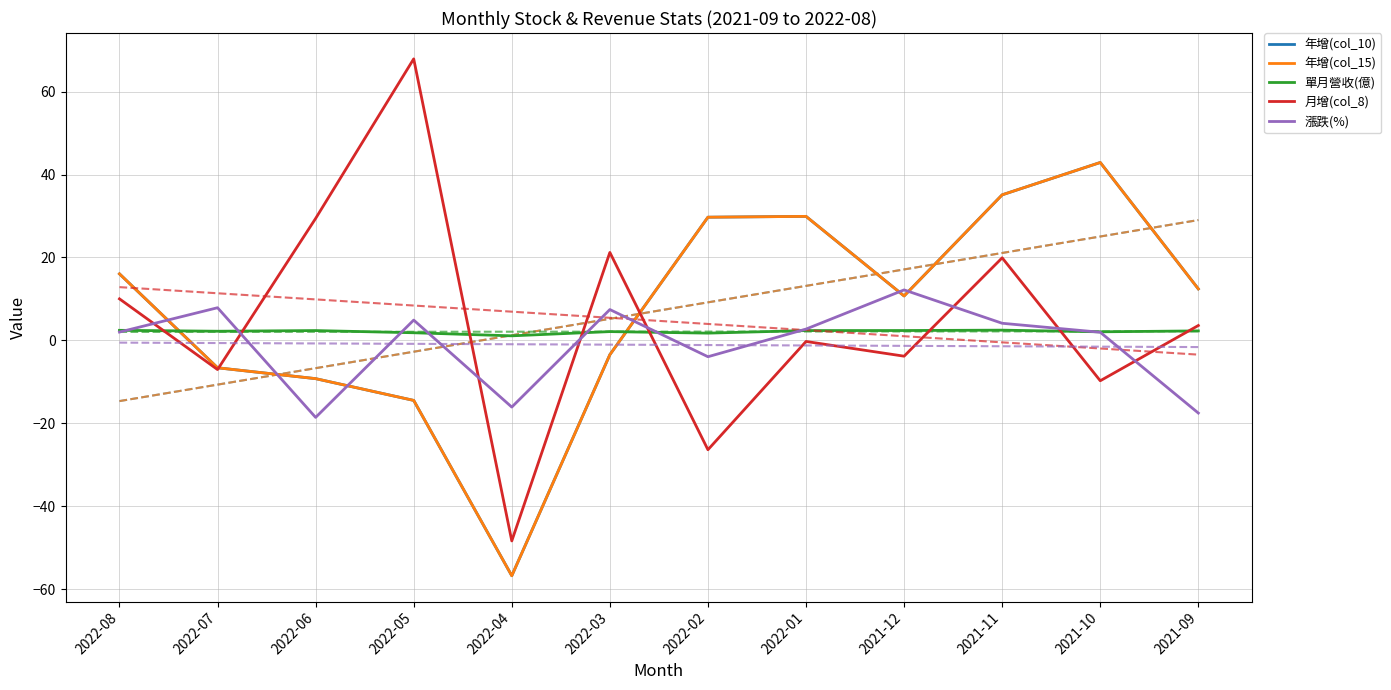

How many values in 漲跌(%) are below zero?

4